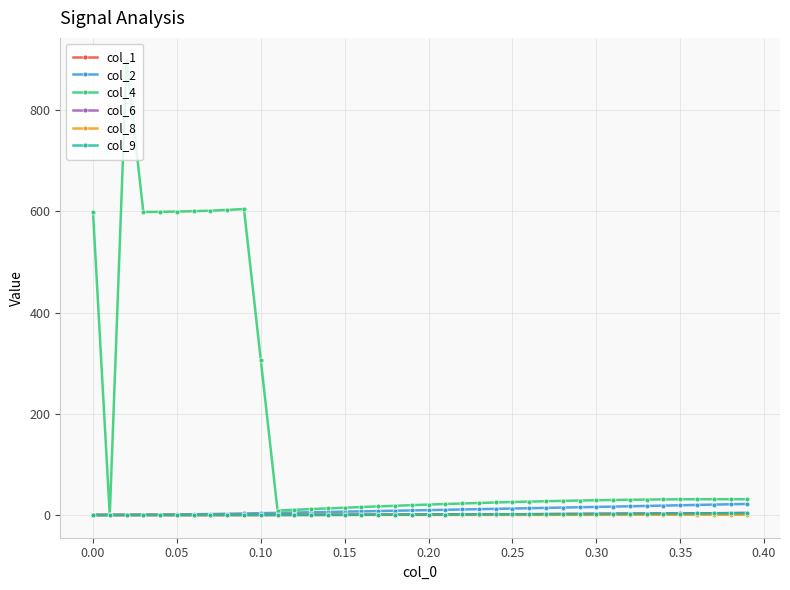

Which series has the largest total across all categories?

col_4